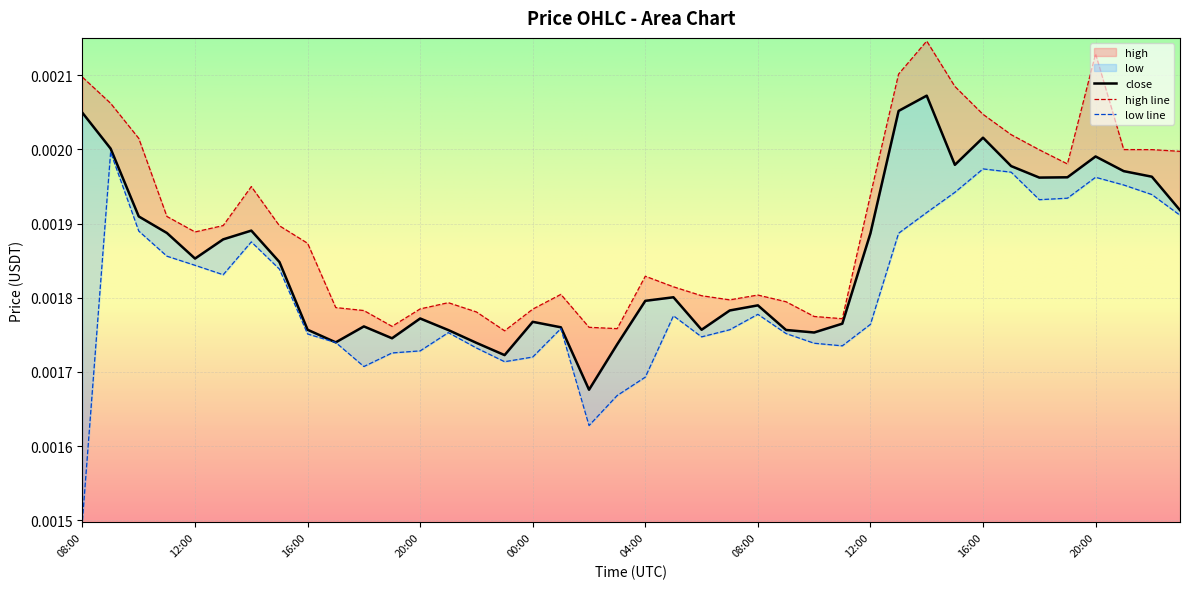

Where is the first local minimum for high?

12:00